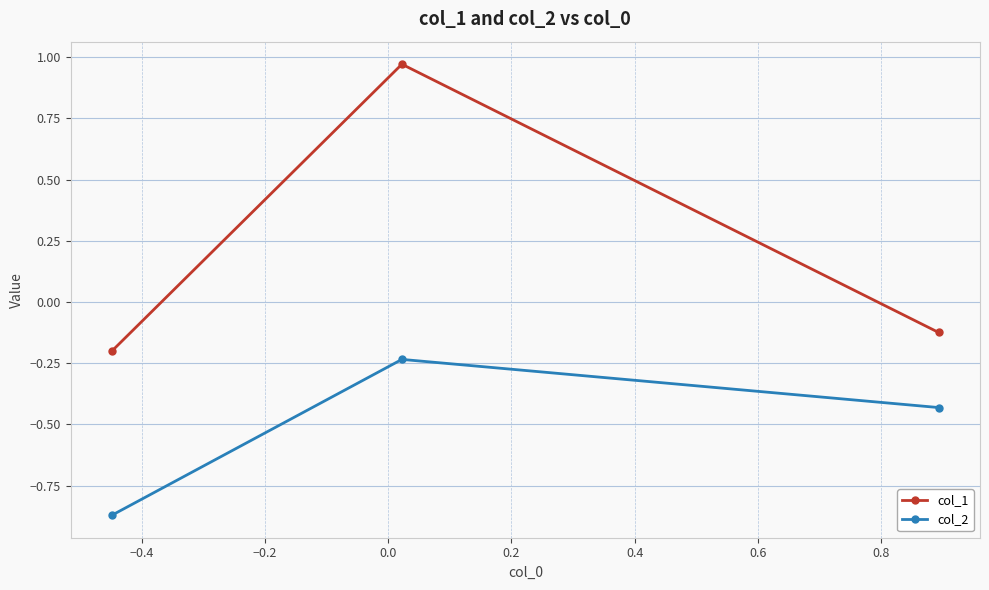

Which series has the largest total across all categories?

col_1